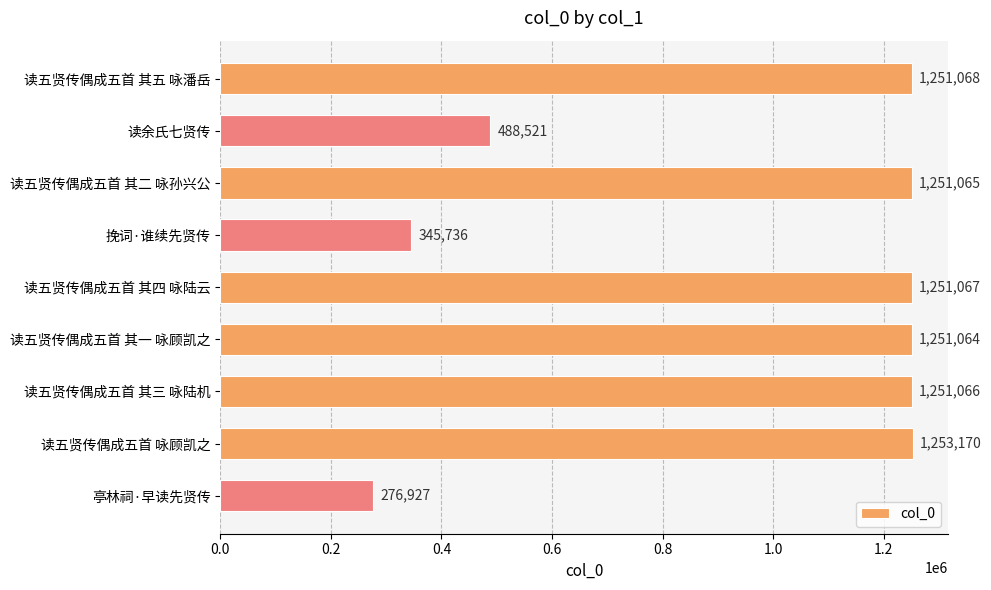

The value at 读五贤传偶成五首 其二 咏孙兴公 is 1251065. True or false?

True